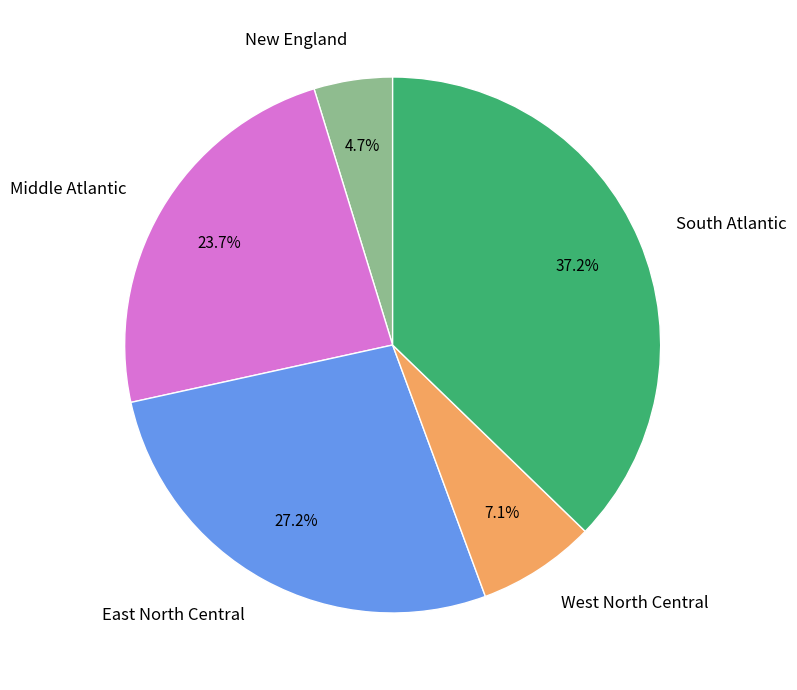

Count the number of slices in the pie.

5